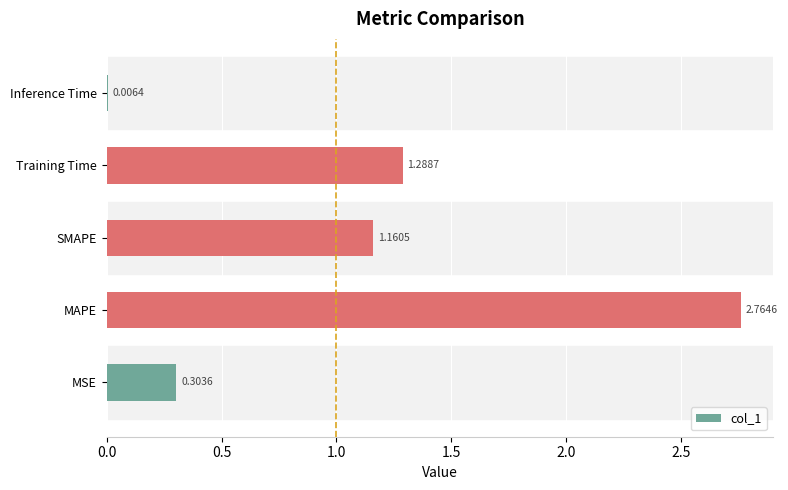

Which has a higher value, MAPE or Inference Time?

MAPE